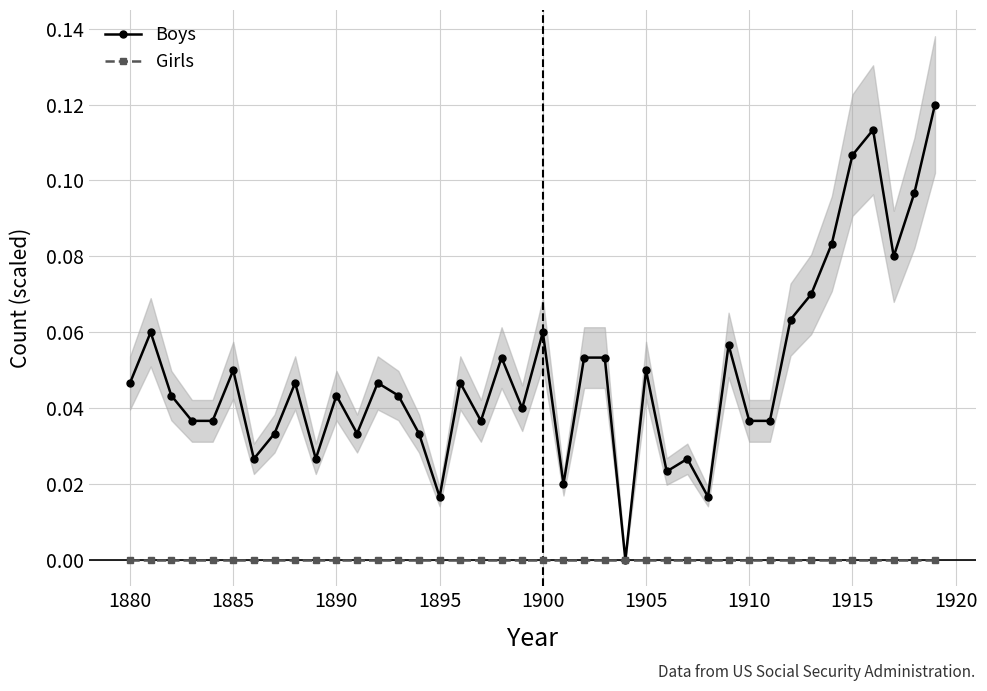

True or false: Boys has more than 0 interior local peaks.

True